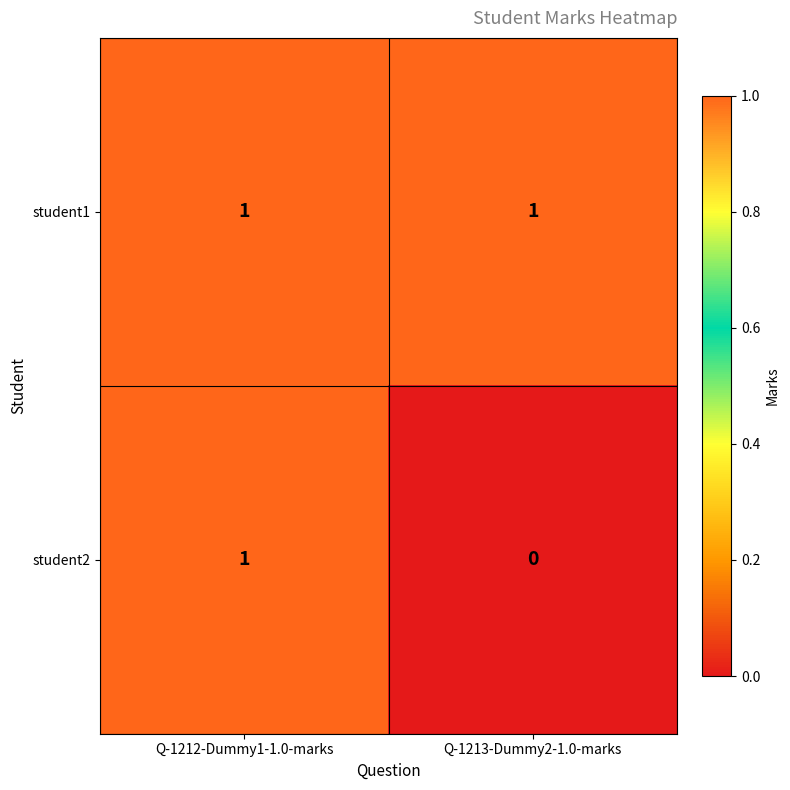

Which series changed the most between Q-1212-Dummy1-1.0-marks and Q-1213-Dummy2-1.0-marks?

student2